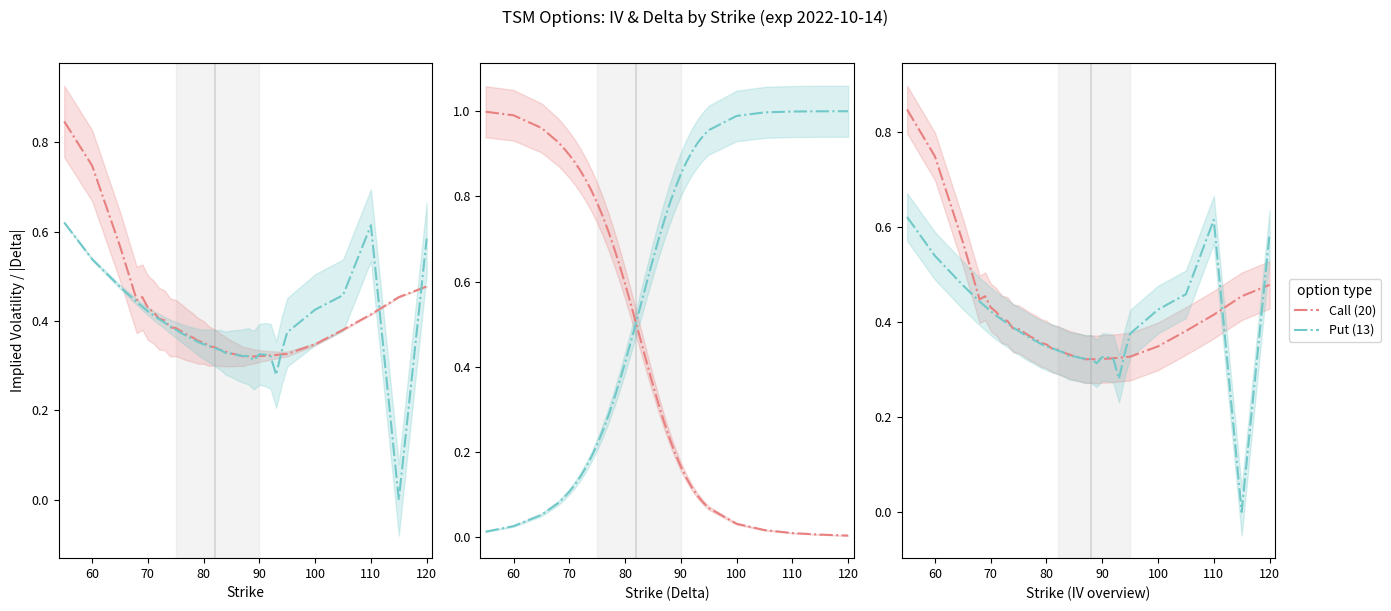

The Put (13) series shows 0.5 at 24. True or false?

False